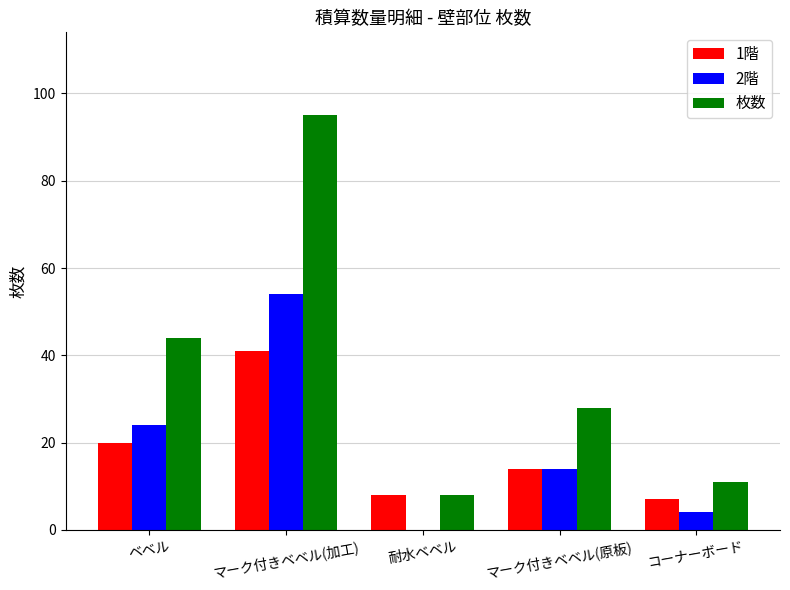

The value of 1階 at マーク付きベベル(加工) is 41. True or false?

True